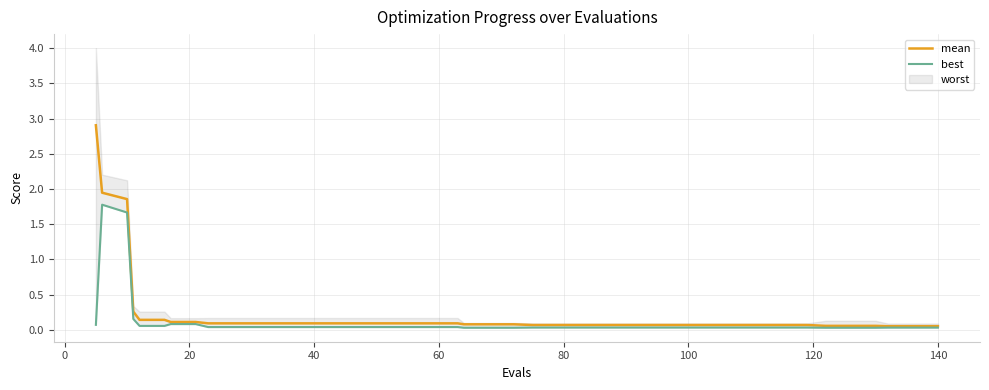

What is the maximum value for mean?

2.9